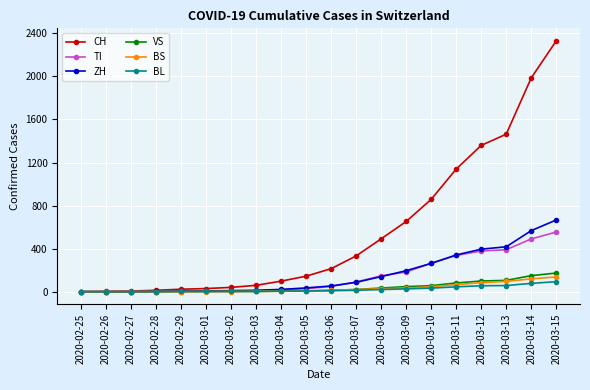

Which label corresponds to the largest value in the chart?

2020-03-15